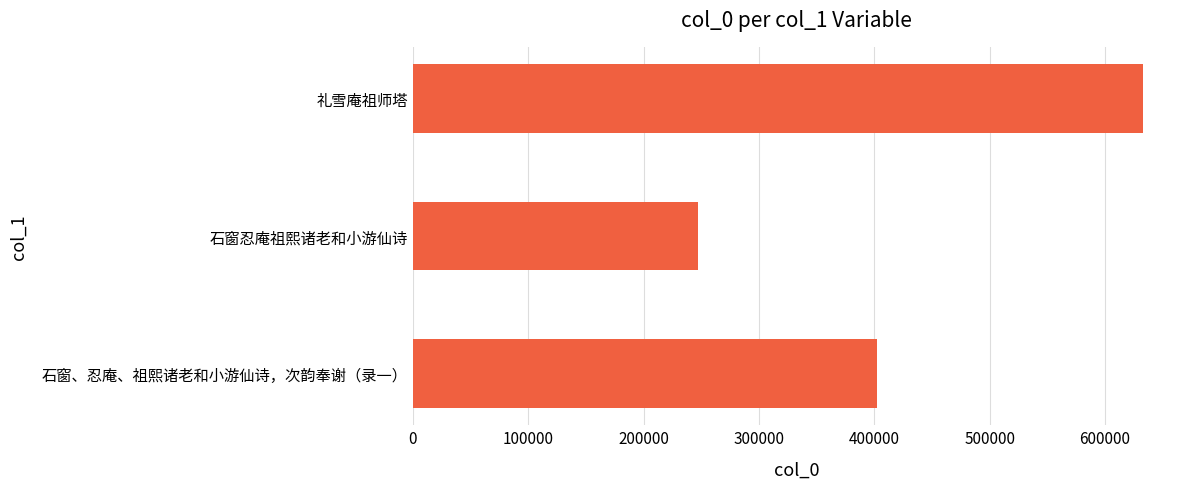

Rank the categories by value from lowest to highest.

石窗忍庵祖熙诸老和小游仙诗, 石窗、忍庵、祖熙诸老和小游仙诗，次韵奉谢（录一）, 礼雪庵祖师塔